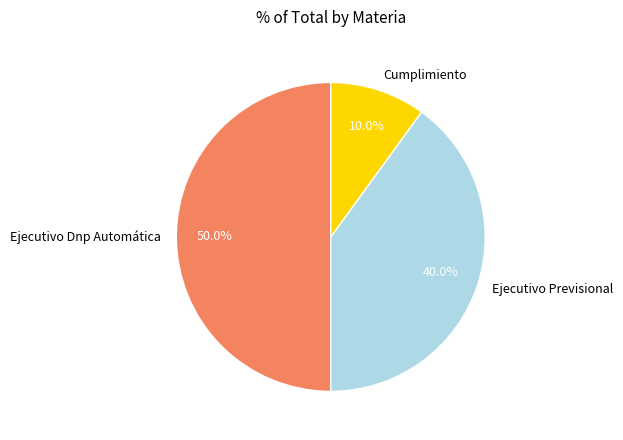

Which has a higher value, Cumplimiento or Ejecutivo Previsional?

Ejecutivo Previsional